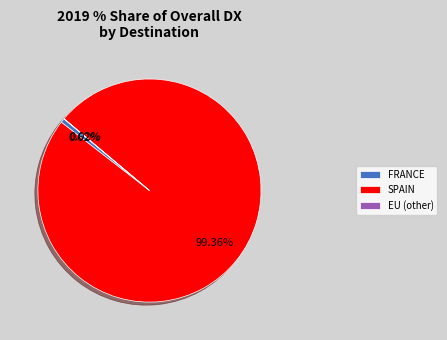

Which slice is the largest?

SPAIN